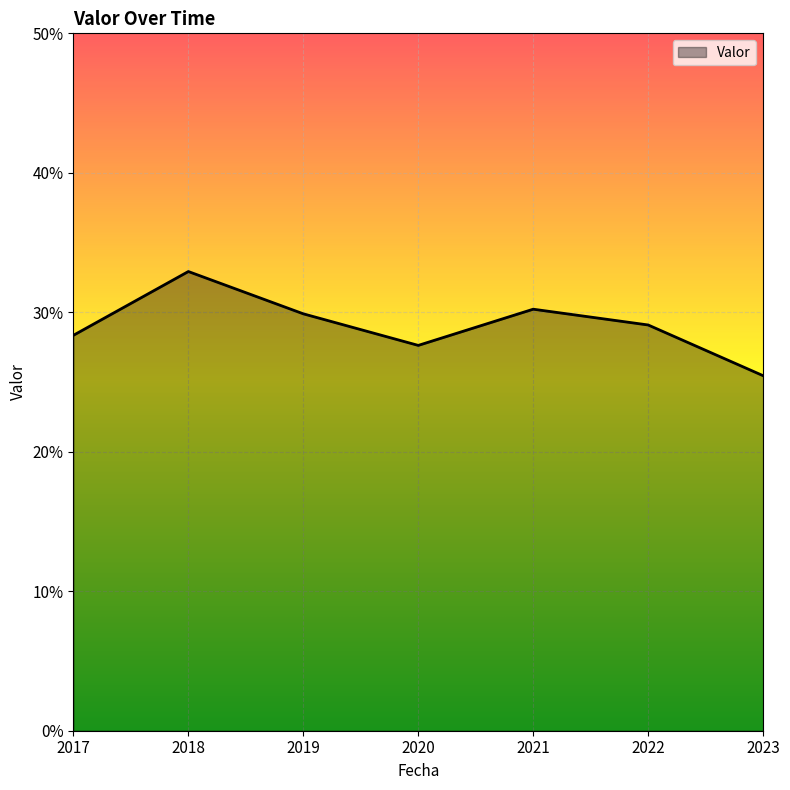

What is the difference between the maximum and second lowest values?

5.3